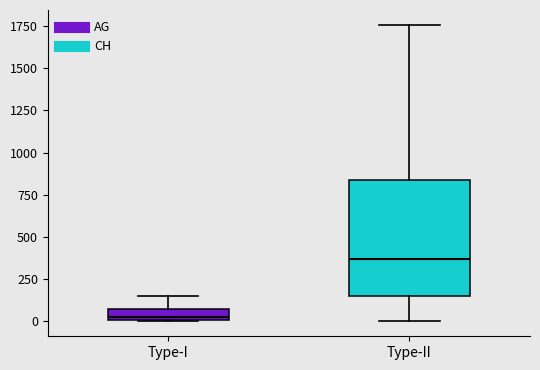

Where does the upper whisker of the box for Type-I end on the y-axis? The values are not printed on the chart, so give them approximately, as read against the axis.

150